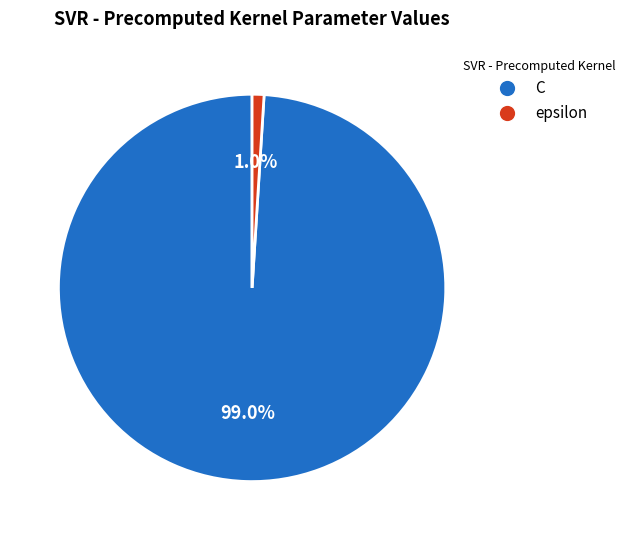

Which category has the biggest portion of the pie?

C